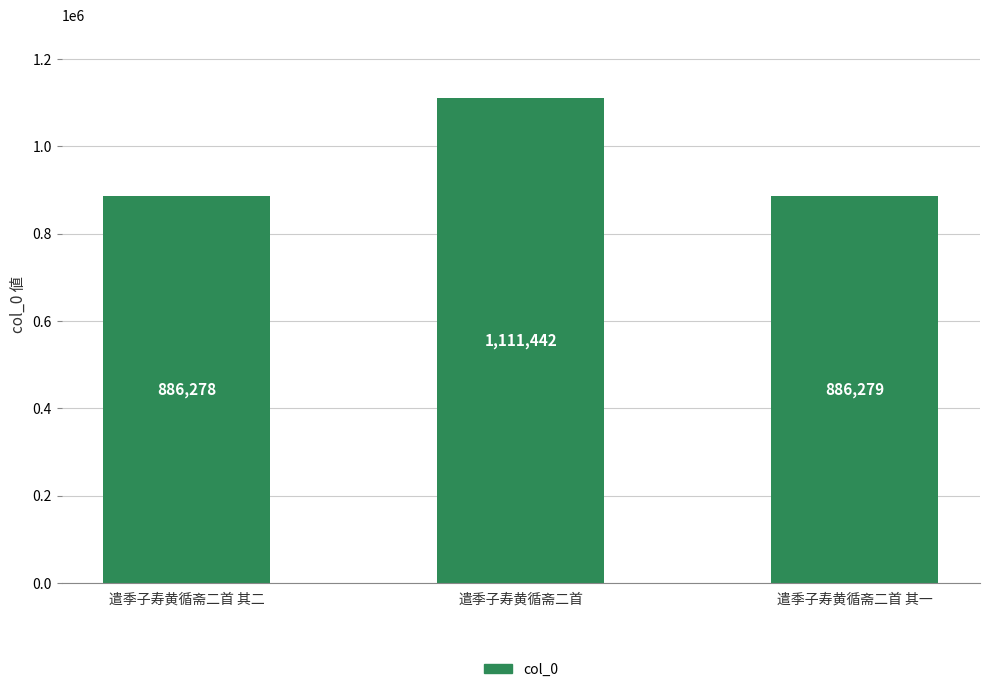

What is the sum of the values at 遣季子寿黄循斋二首 其一 and 遣季子寿黄循斋二首 其二?

1772557